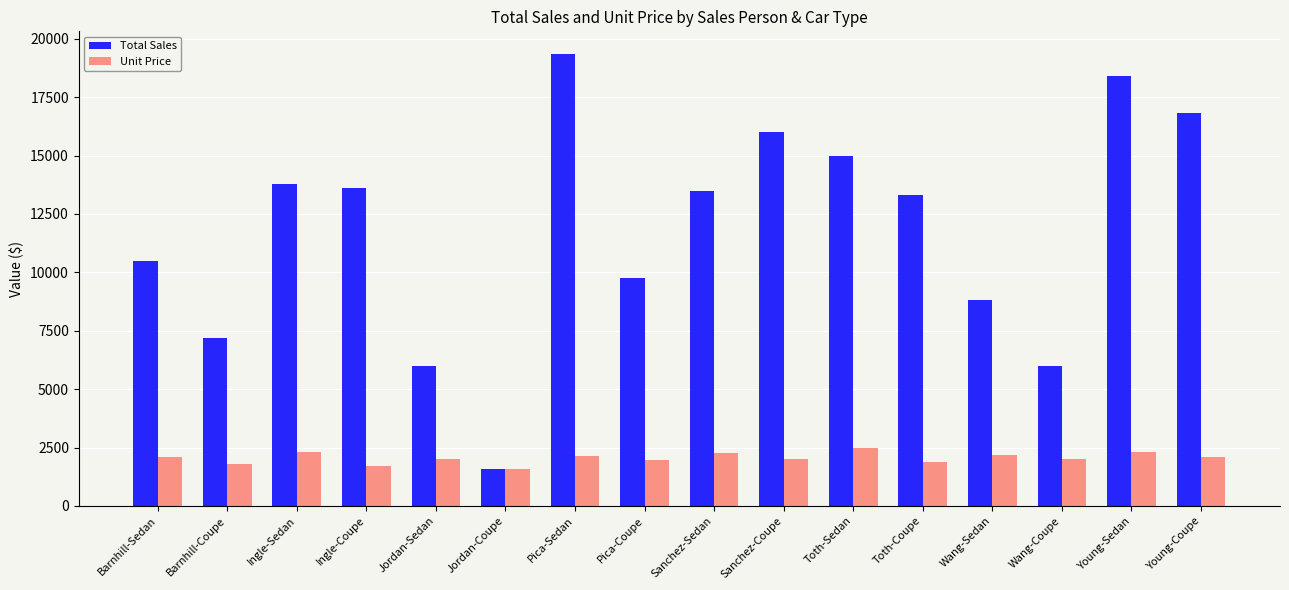

What is the total value across all series at Pica-Sedan?

21500